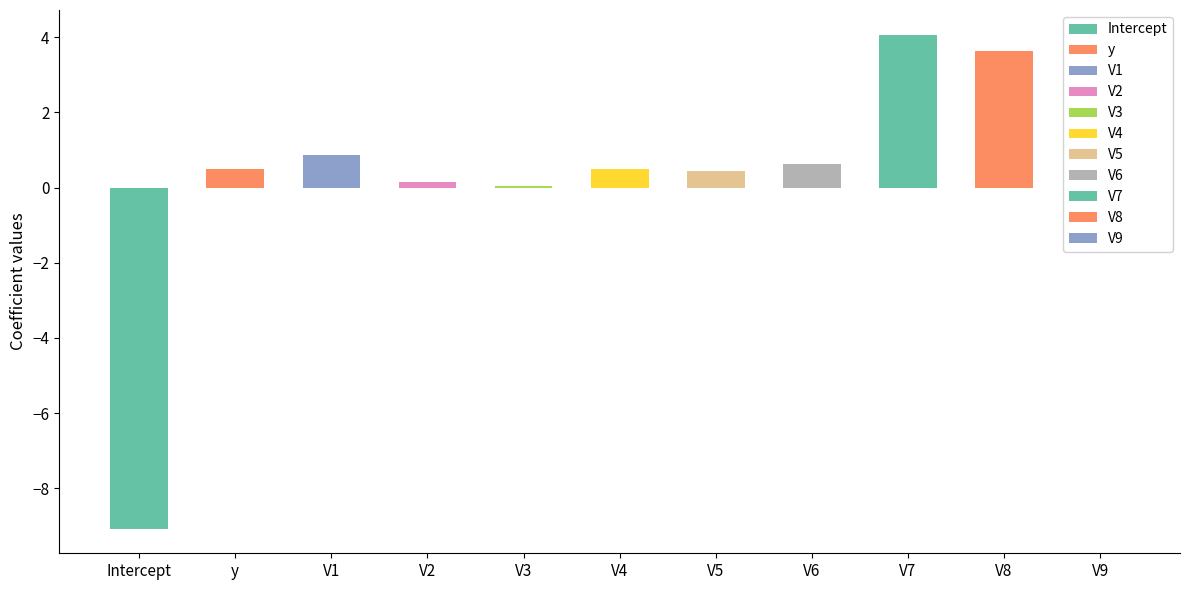

What is the label of the 9th bar from the left?

V7